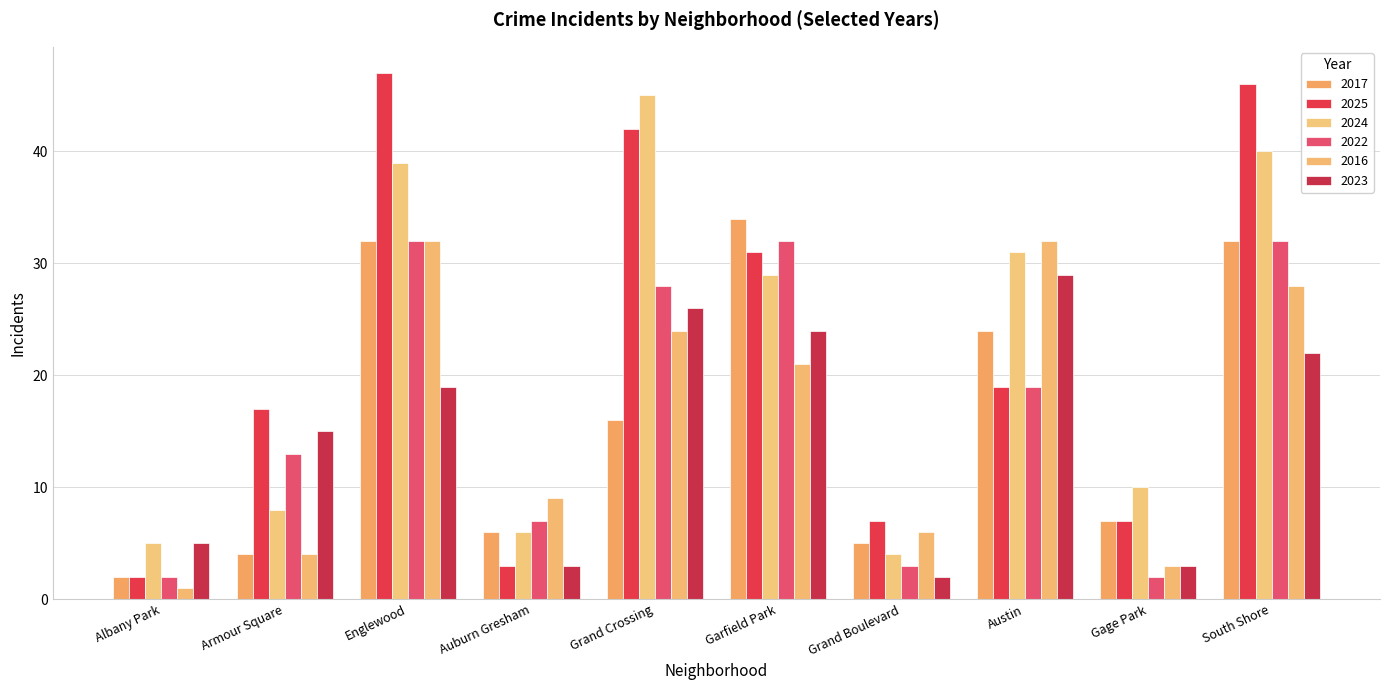

Where is 2016 nearest to the value 16?

Garfield Park